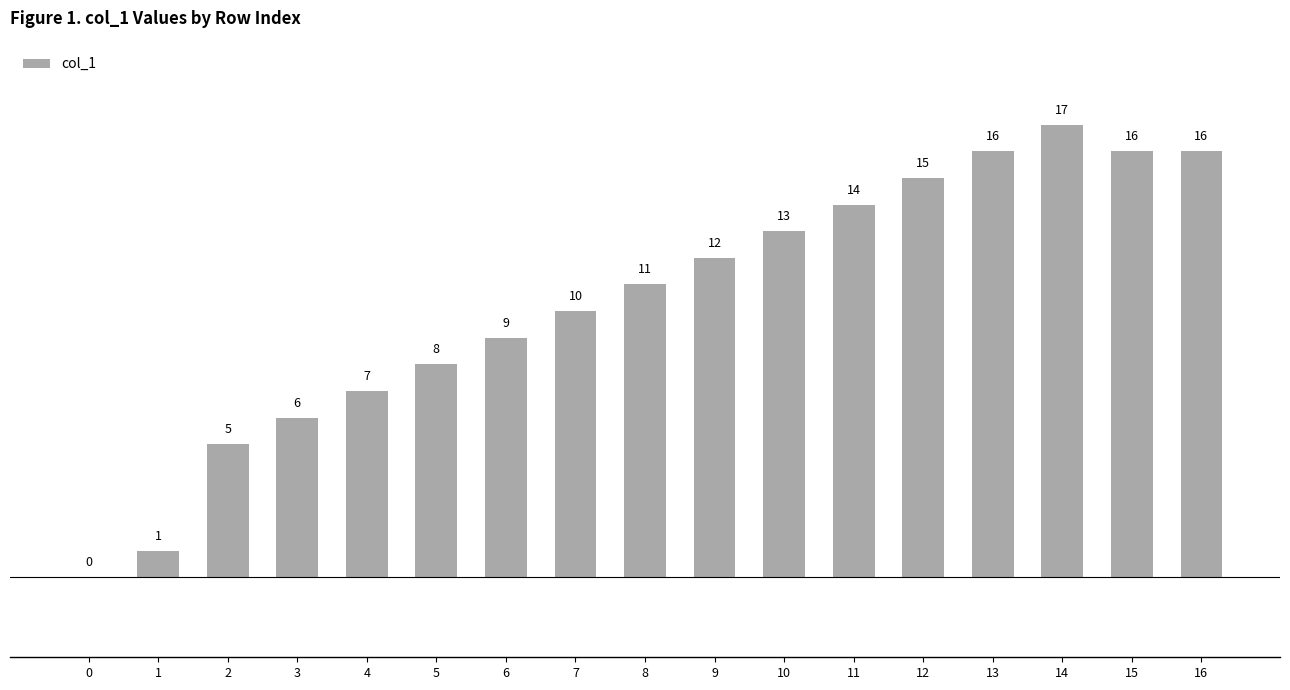

What is the greatest value displayed?

17